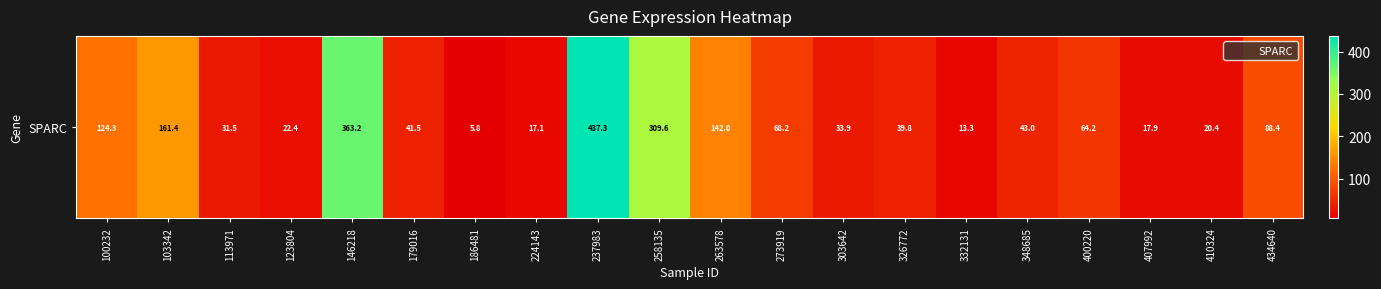

List the labels in order of value, largest first.

237983, 146218, 258135, 103342, 263578, 100232, 434640, 273919, 400220, 348685, 179016, 326772, 303642, 113971, 123804, 410324, 407992, 224143, 332131, 186481